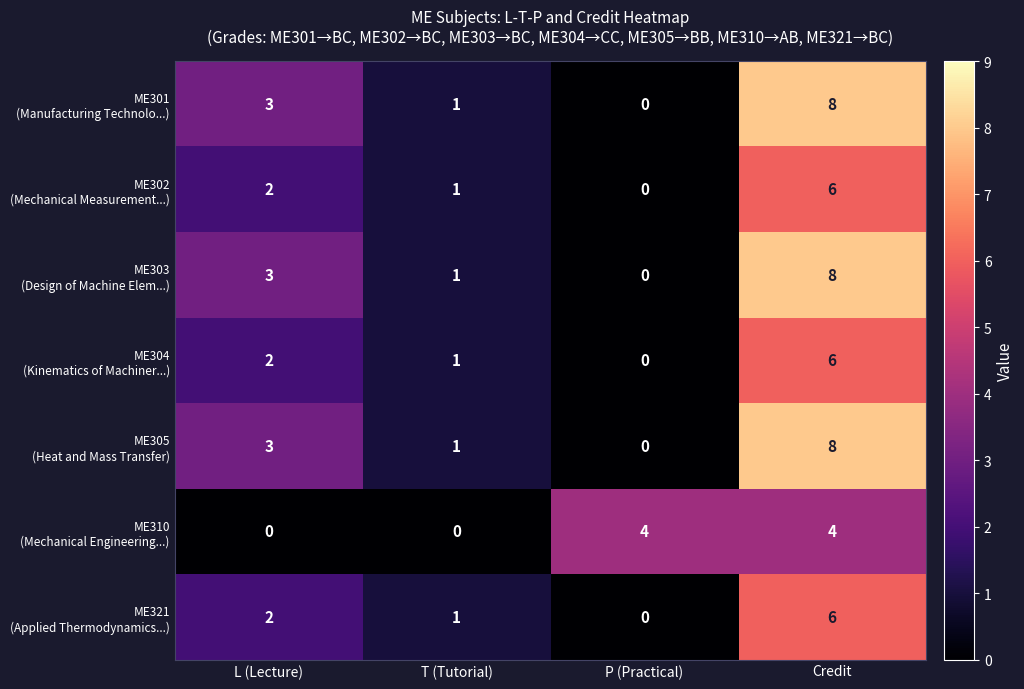

What is the spread (max minus min) of values at P (Practical)?

4